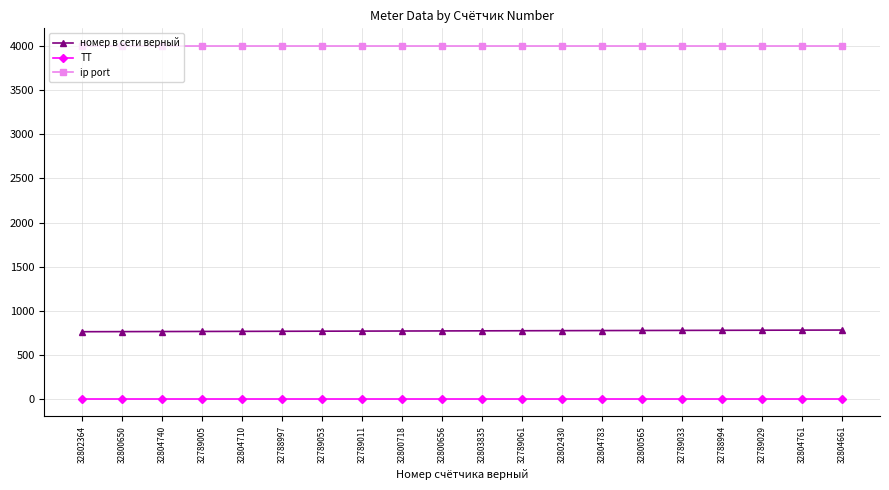

What are all the series names shown in the legend?

номер в сети верный, ТТ, ip port